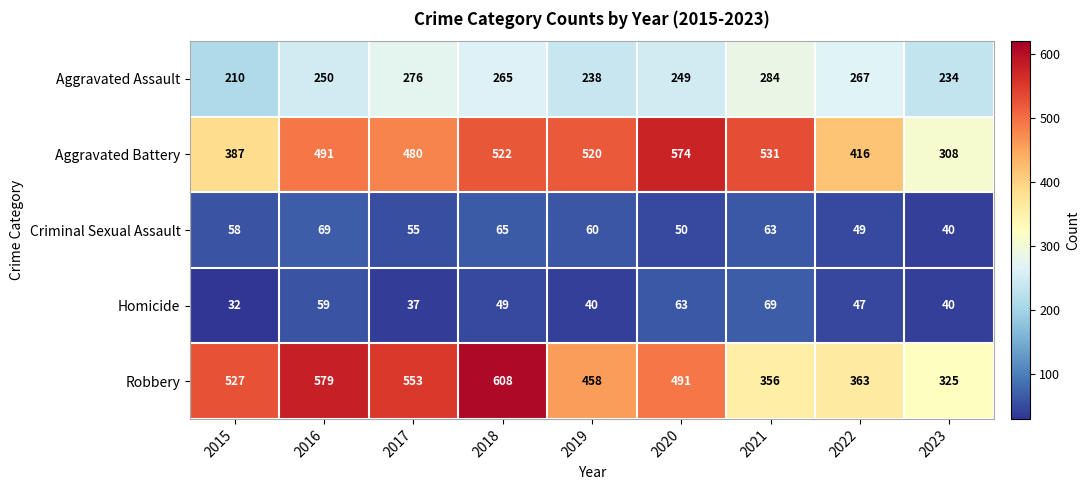

What is the total value across all series at 2017?

1401